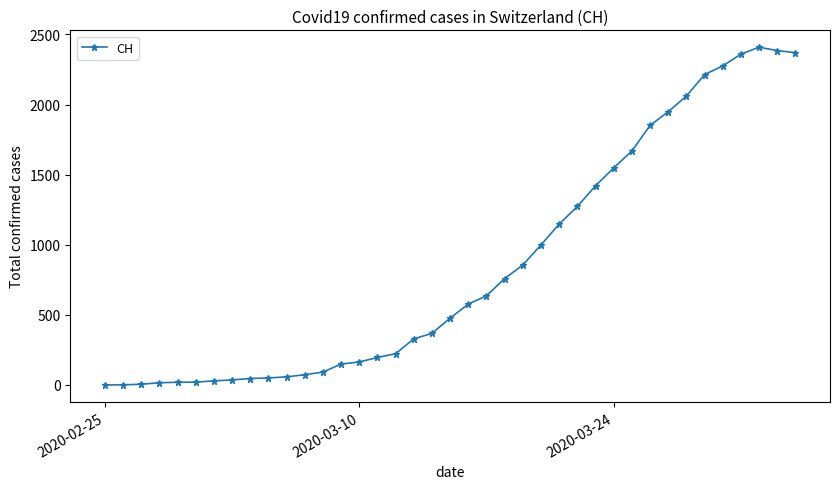

What is the difference between the second highest and second lowest values?

2384